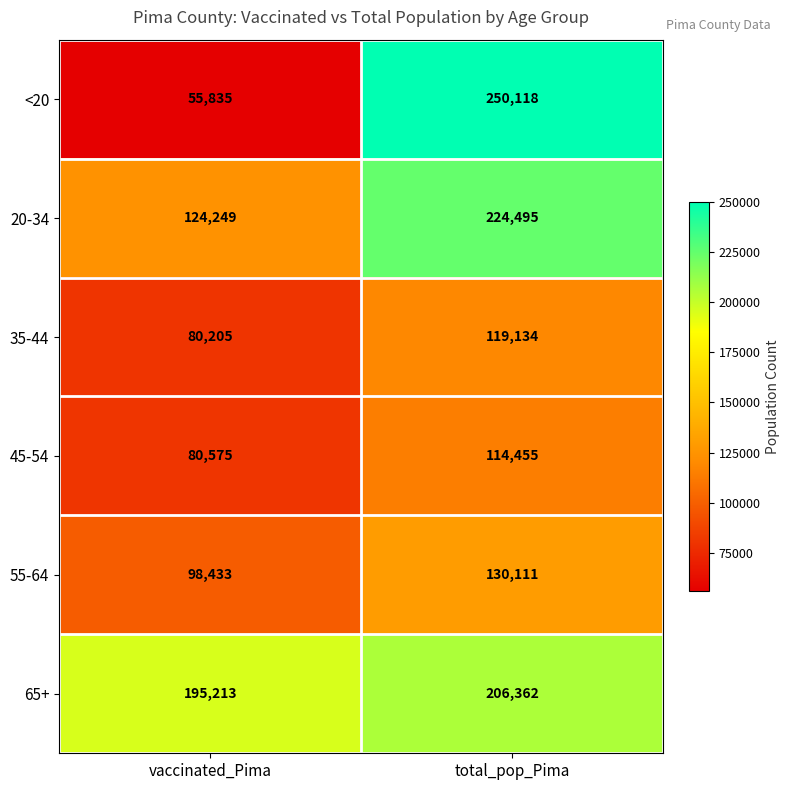

Reading left to right, extract all data points from this chart.

<20: vaccinated_Pima=55835	total_pop_Pima=250118
20-34: vaccinated_Pima=124249	total_pop_Pima=224495
35-44: vaccinated_Pima=80205	total_pop_Pima=119134
45-54: vaccinated_Pima=80575	total_pop_Pima=114455
55-64: vaccinated_Pima=98433	total_pop_Pima=130111
65+: vaccinated_Pima=195213	total_pop_Pima=206362